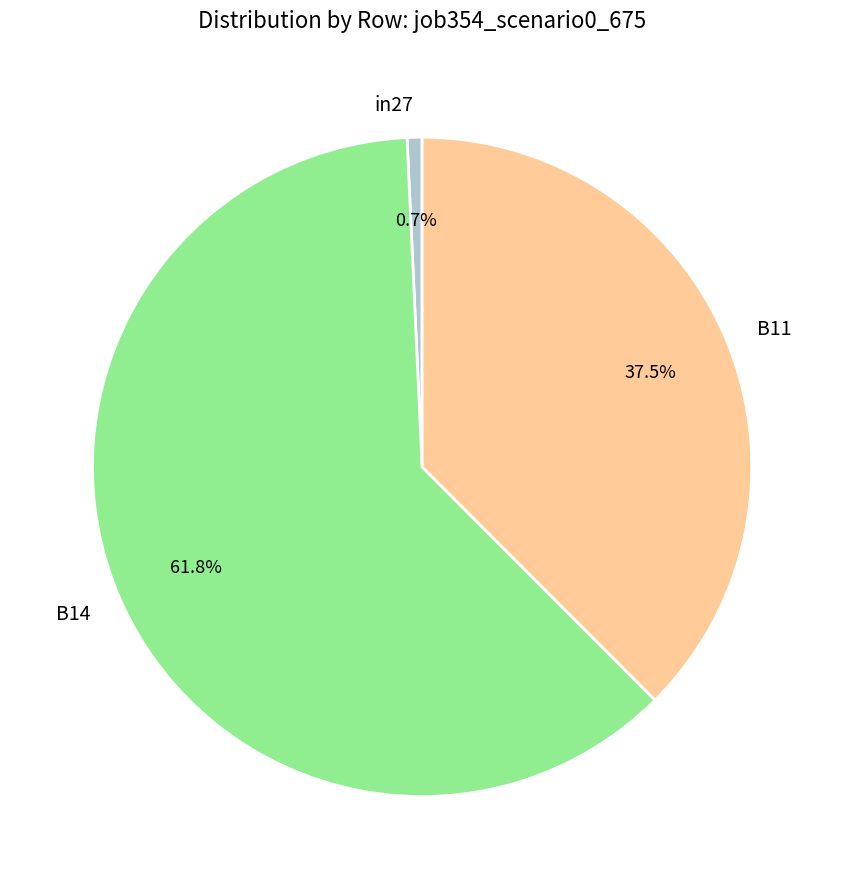

How many slices are in this pie chart?

3